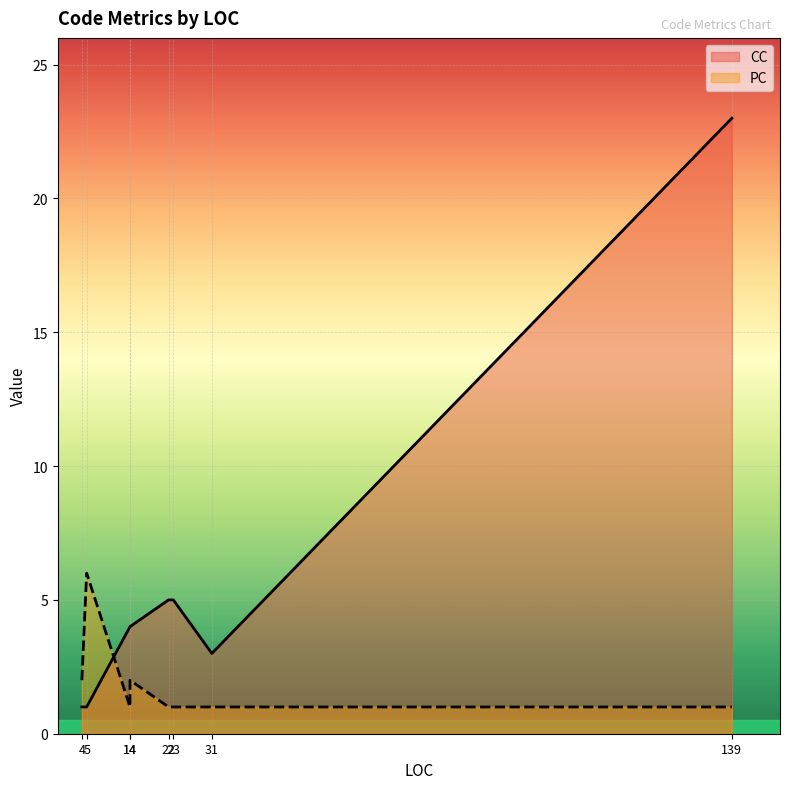

How many interior local peaks does the PC series have?

1